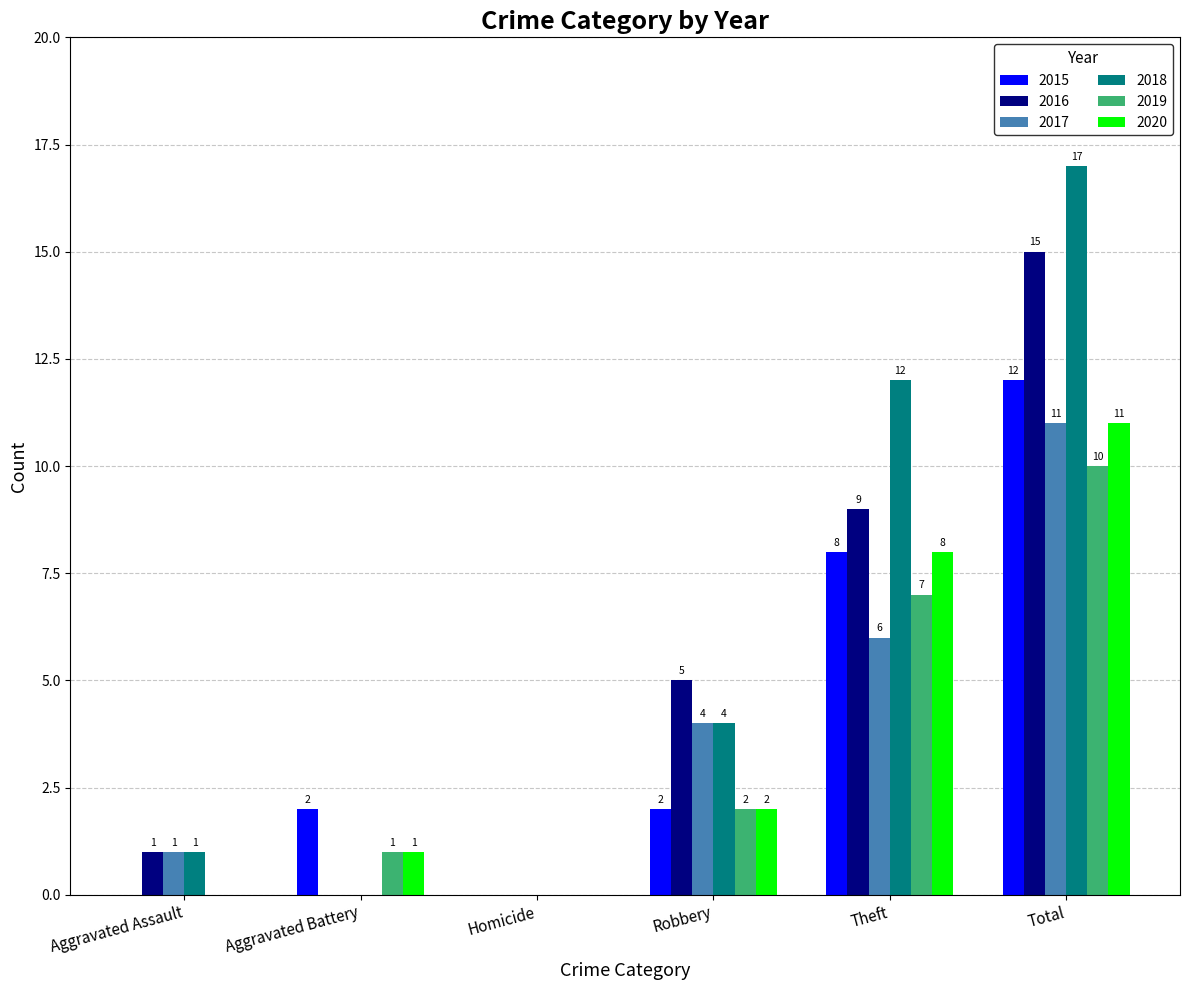

True or false: 2017 has a value of 2 at Theft.

False